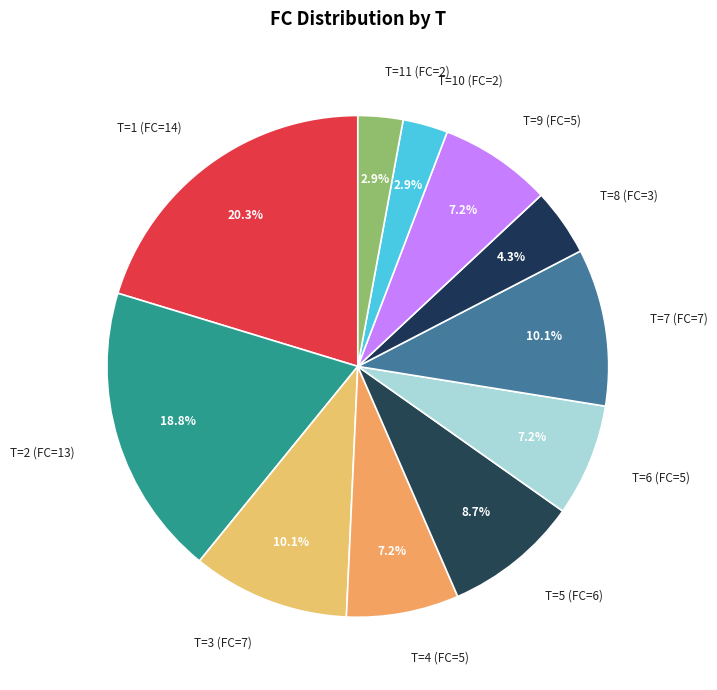

To the nearest percent, what is the difference between the largest and smallest slice percentages?

17%